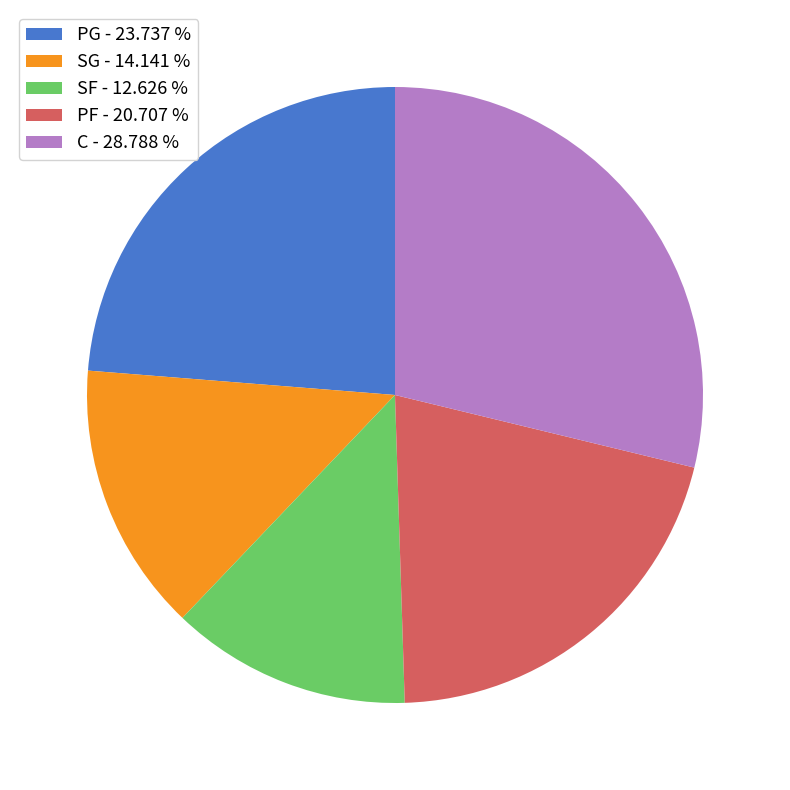

How many segments does this pie chart have?

5